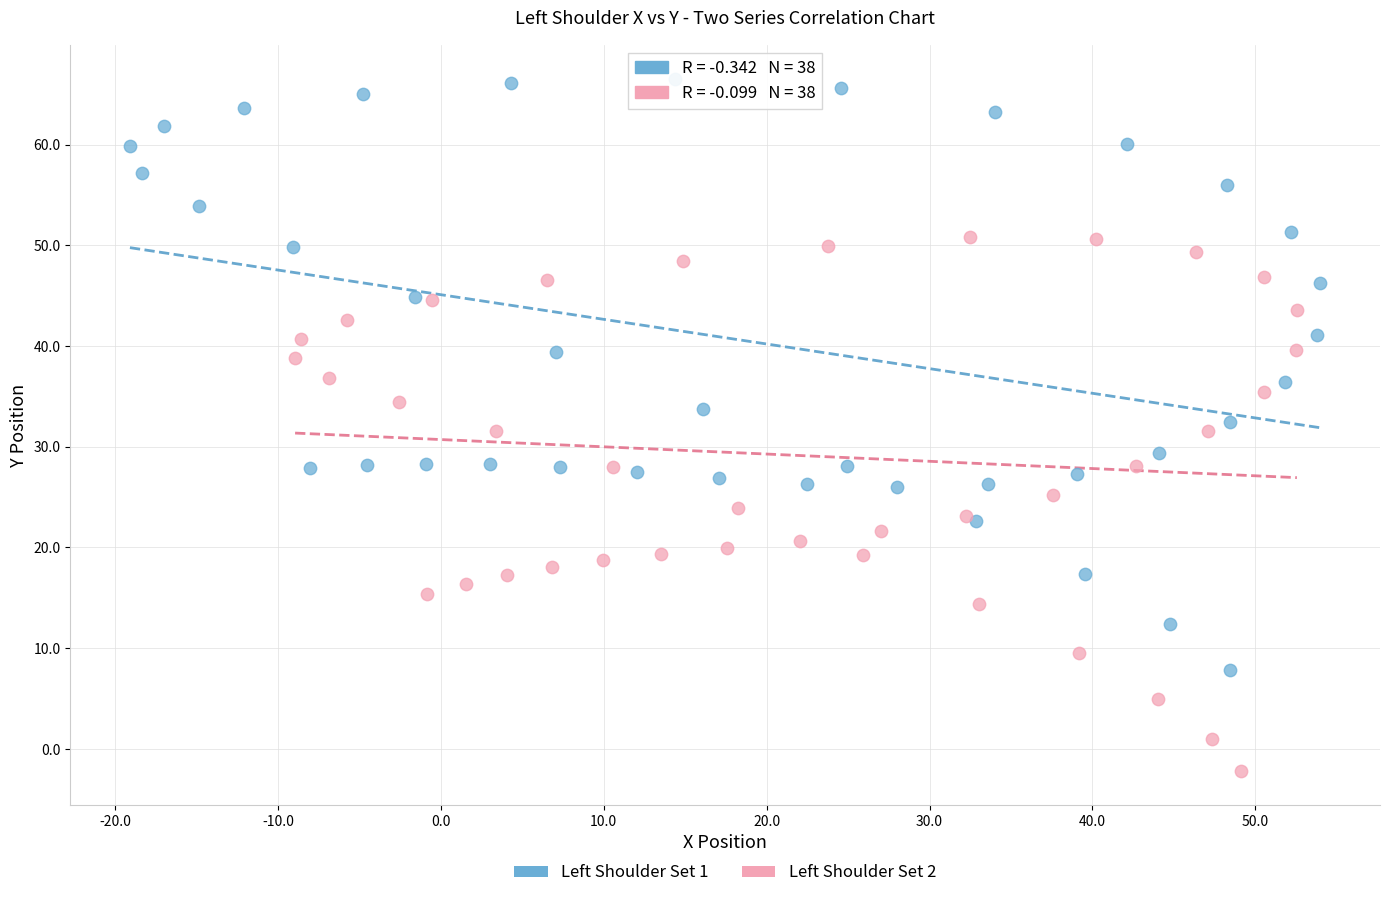

Which series reaches the minimum Y coordinate?

Left Shoulder Set 2